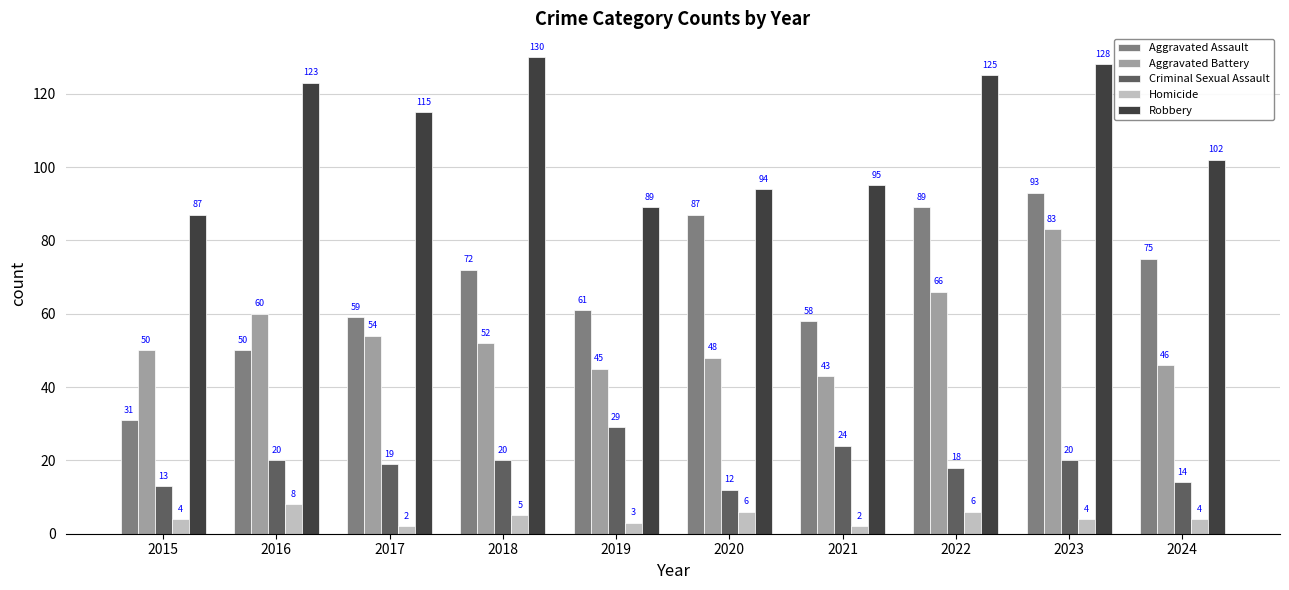

At which label does Aggravated Assault reach its minimum?

2015